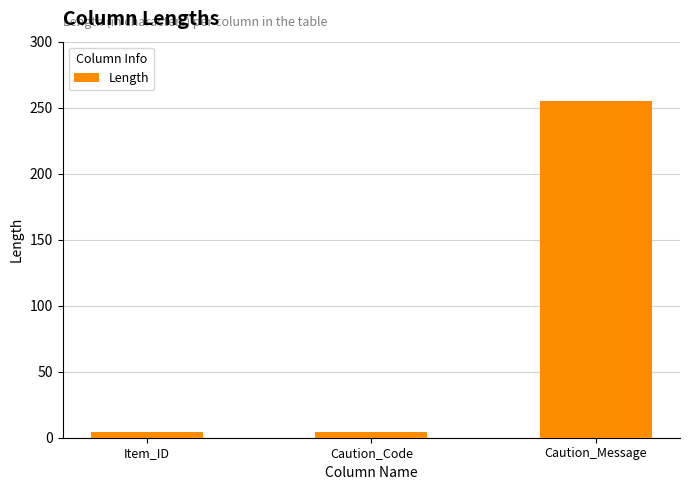

The value at Item_ID is 4. True or false?

True